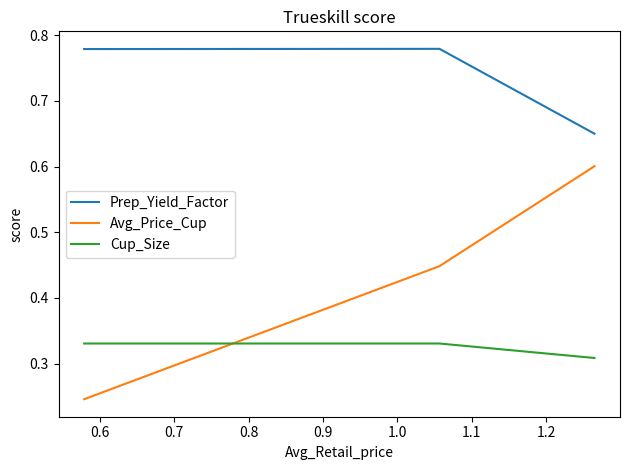

Which series has the largest total across all categories?

Prep_Yield_Factor